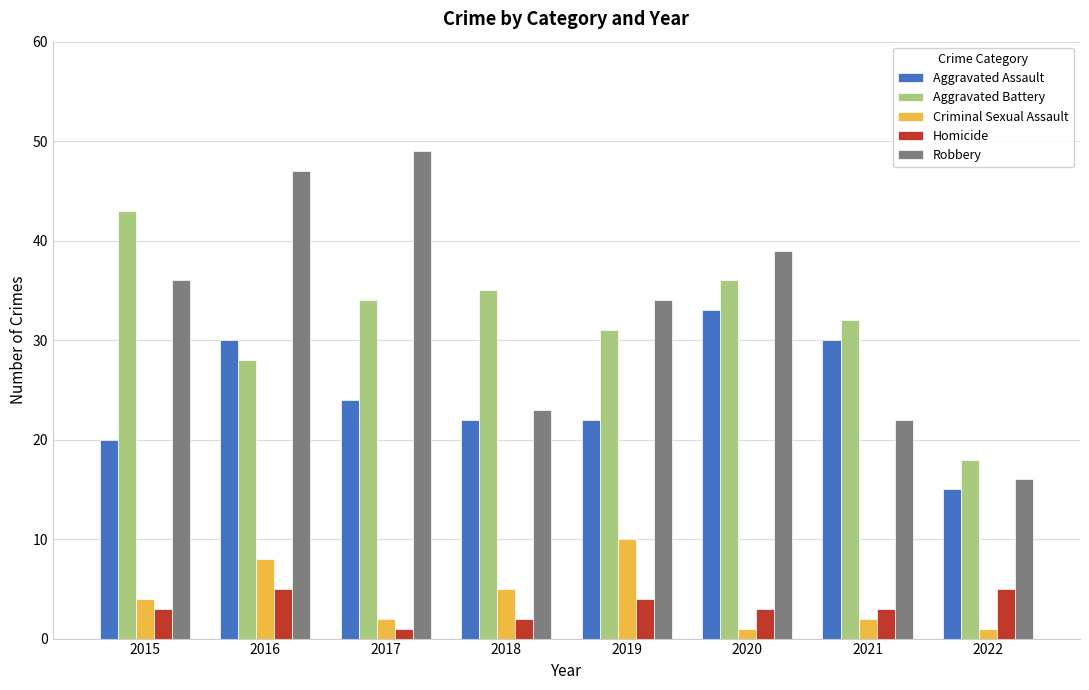

What is the difference between the highest and lowest values at 2021?

30